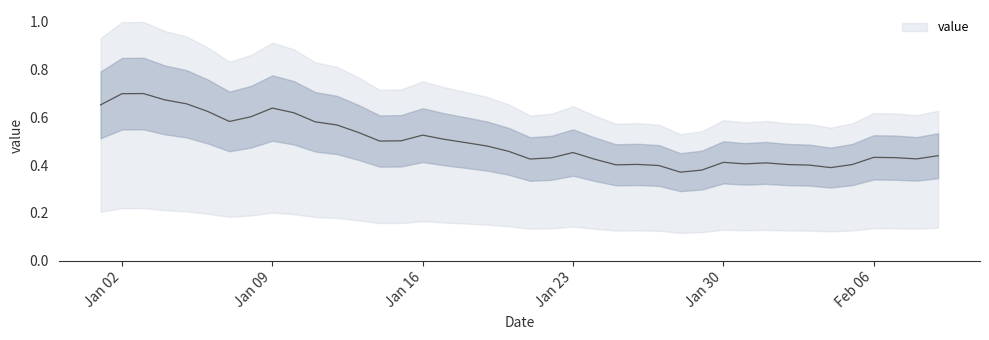

Count the values in the range 0 to 1.

40